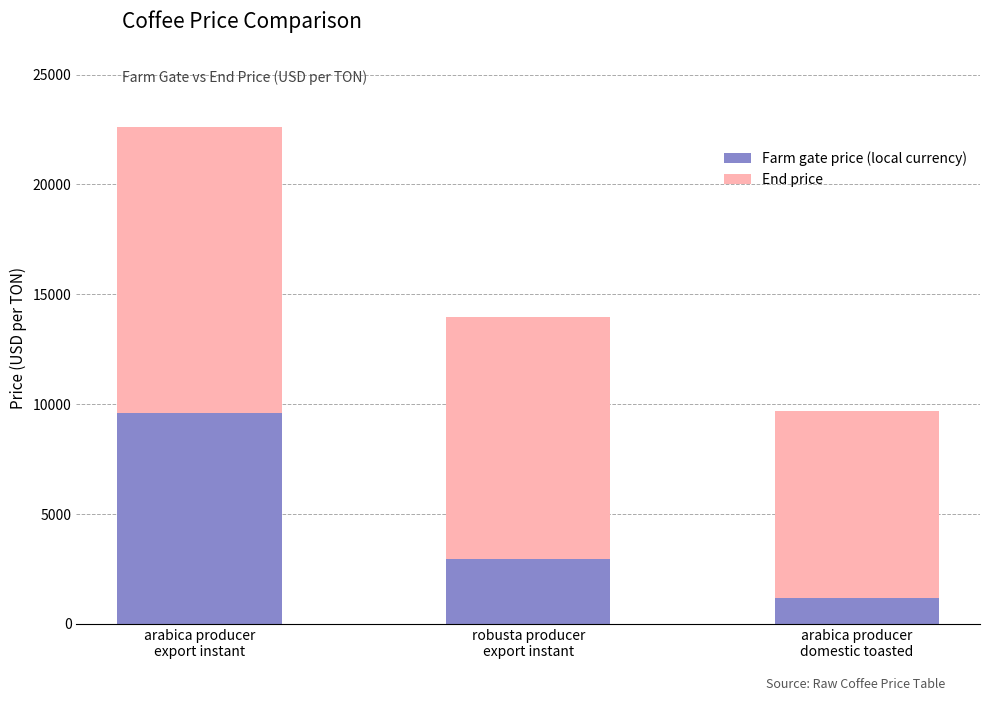

Reading left to right, list the values for the Farm gate price (local currency) series.

9600	2970	1200